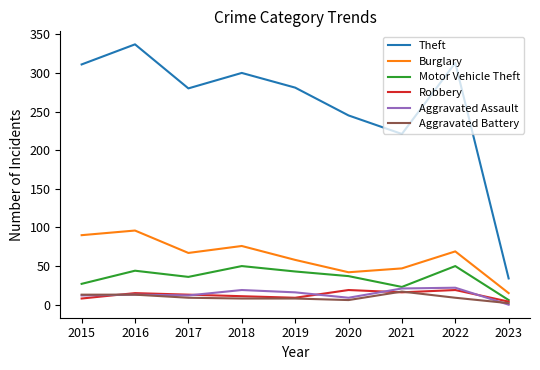

Which series has the widest spread of values?

Theft